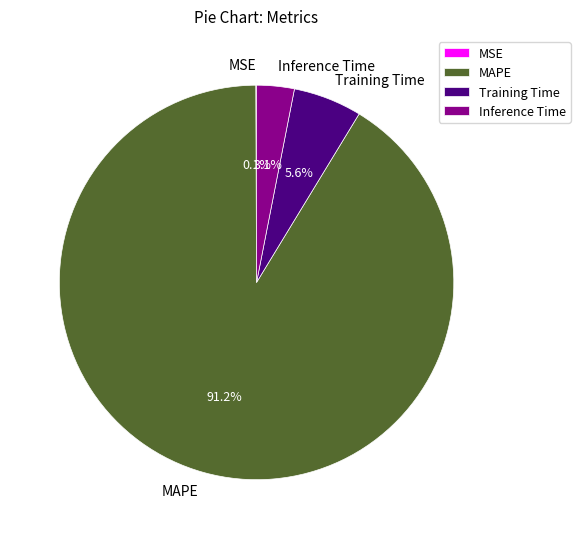

Which category accounts for the majority?

MAPE